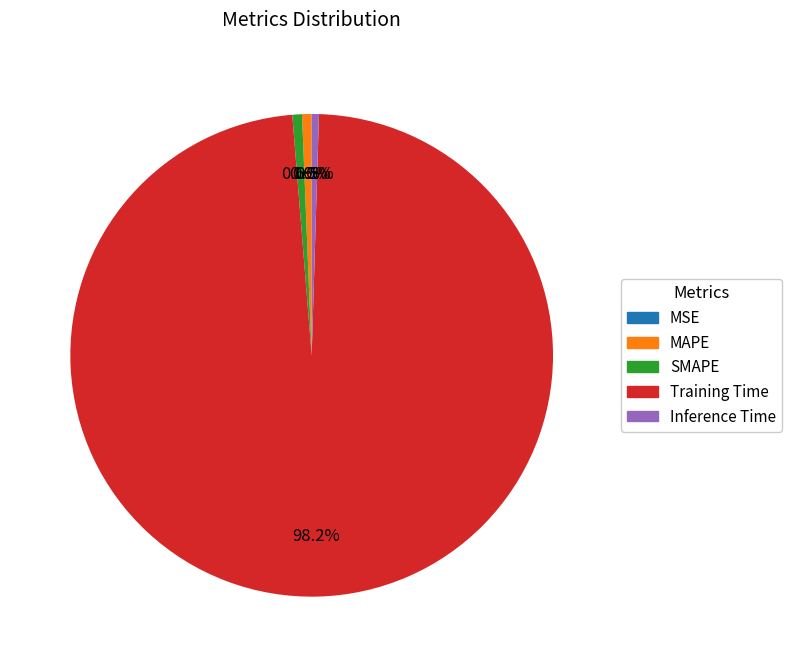

To the nearest percent, what is the difference between the largest and smallest slice percentages?

98%